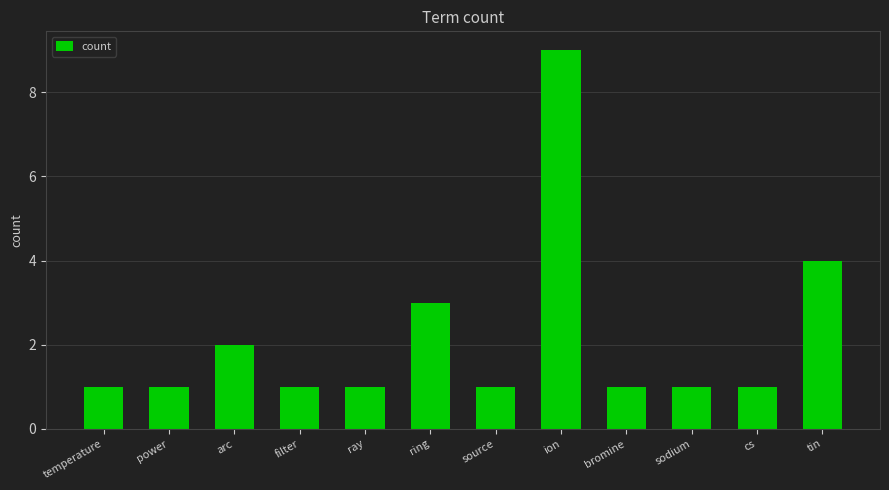

What is the label of the 1st bar from the right?

tin